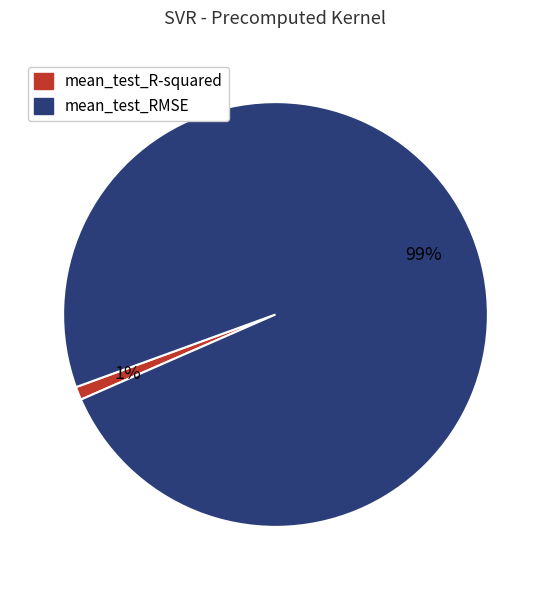

Is it true that mean_test_RMSE is 99% of the pie?

True